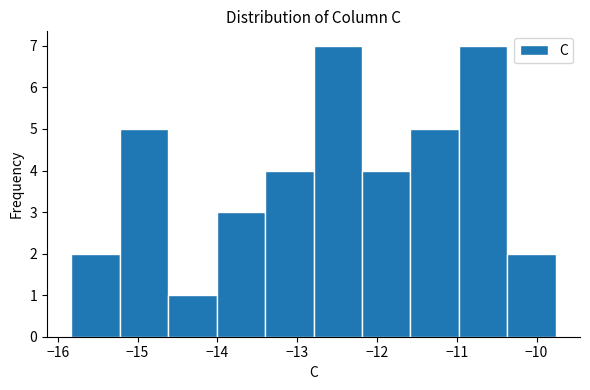

Reading left to right, list every bar in this chart as the range it spans on the x-axis followed by its height. Neither the bar edges nor the heights are printed on the chart, so give them approximately, as read against the axes.

-15.8 to -15.2: 2
-15.2 to -14.6: 5
-14.6 to -14.0: 1
-14.0 to -13.4: 3
-13.4 to -12.8: 4
-12.8 to -12.2: 7
-12.2 to -11.6: 4
-11.6 to -11.0: 5
-11.0 to -10.4: 7
-10.4 to -9.8: 2